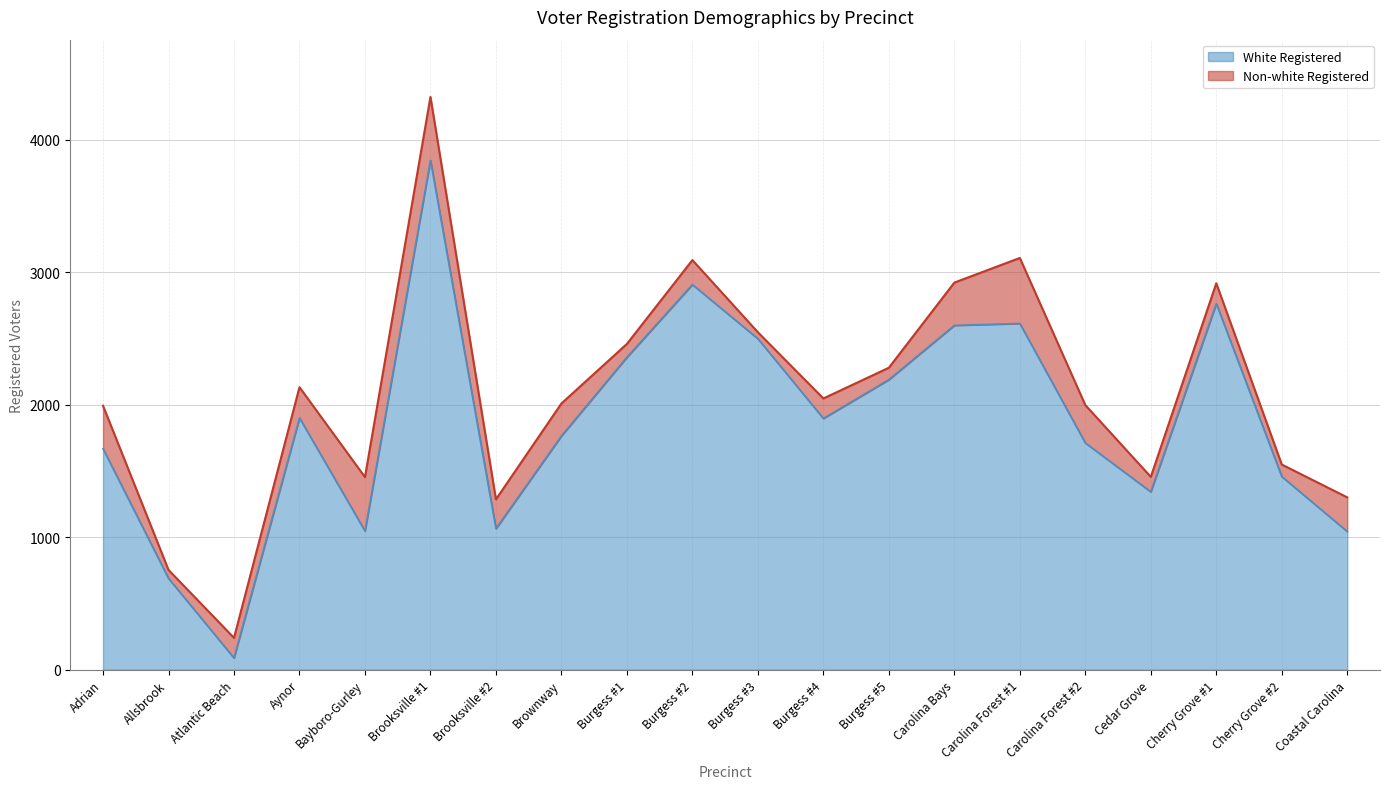

True or false: the data shows 2614 at Carolina Forest #1.

True